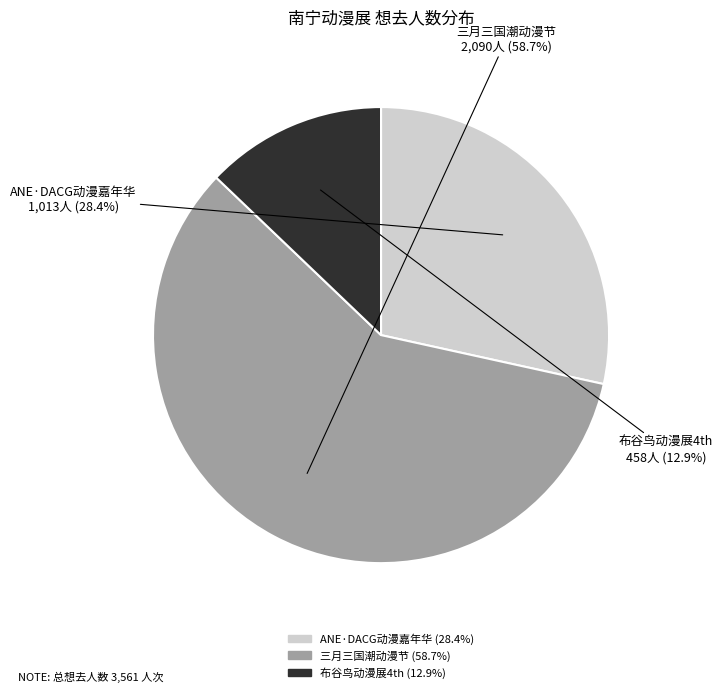

How many segments does this pie chart have?

3